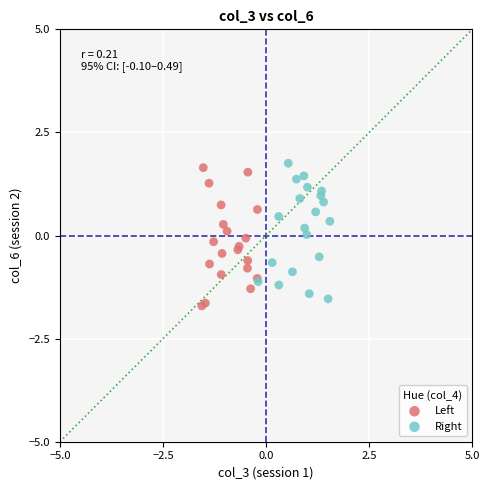

Which series contains the lowest Y value?

Left